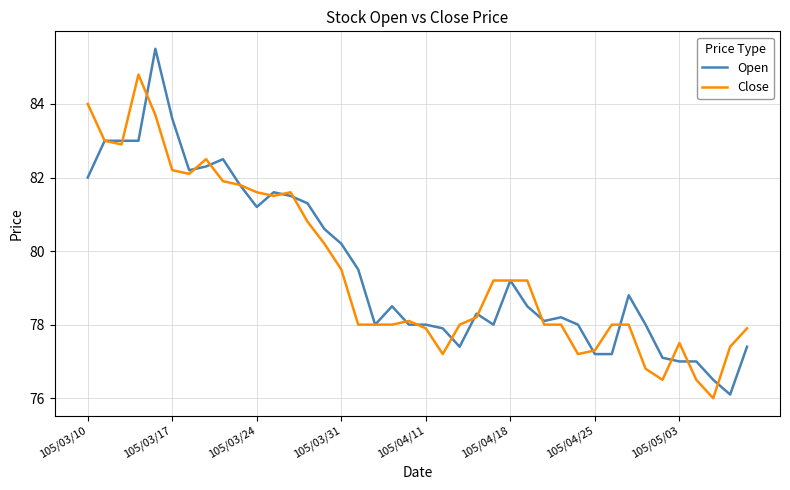

Count the number of data series in this chart.

2